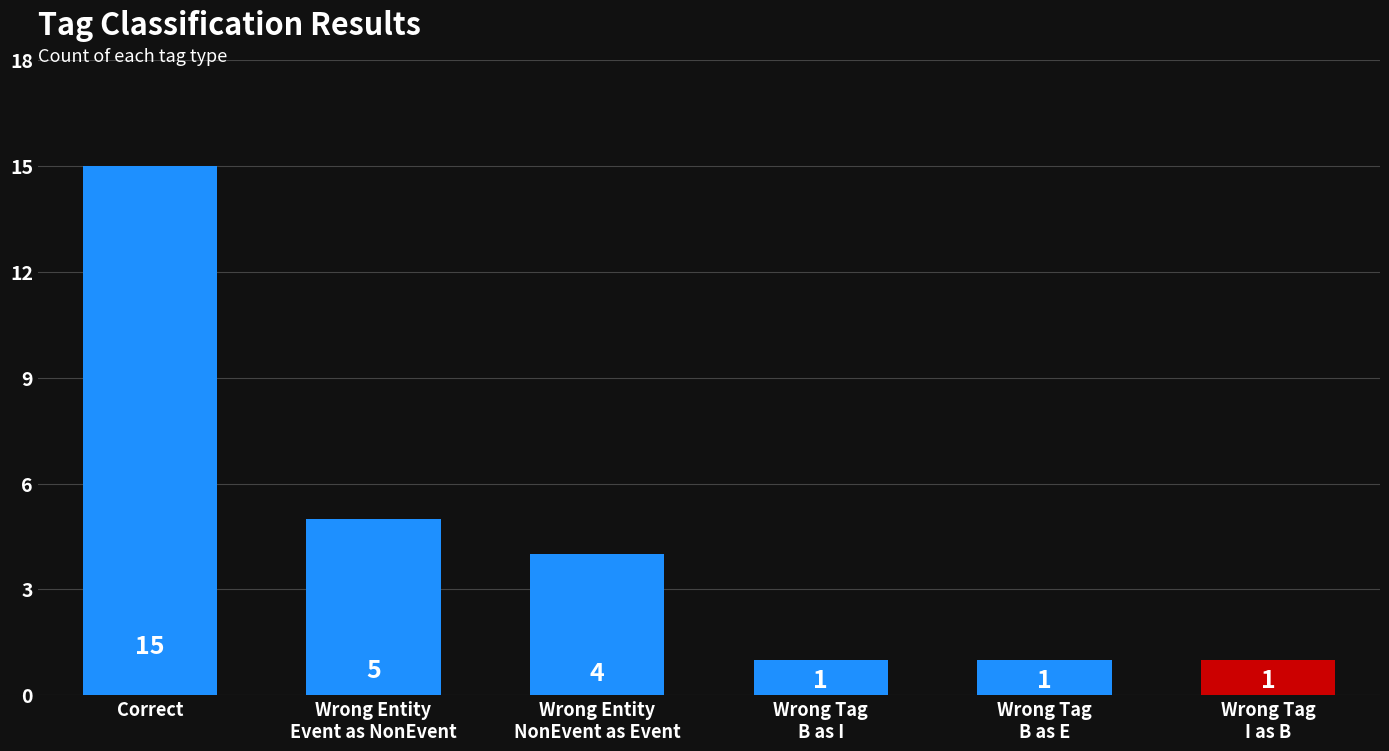

Is it true that the value at Wrong Tag
B as I is 2?

False